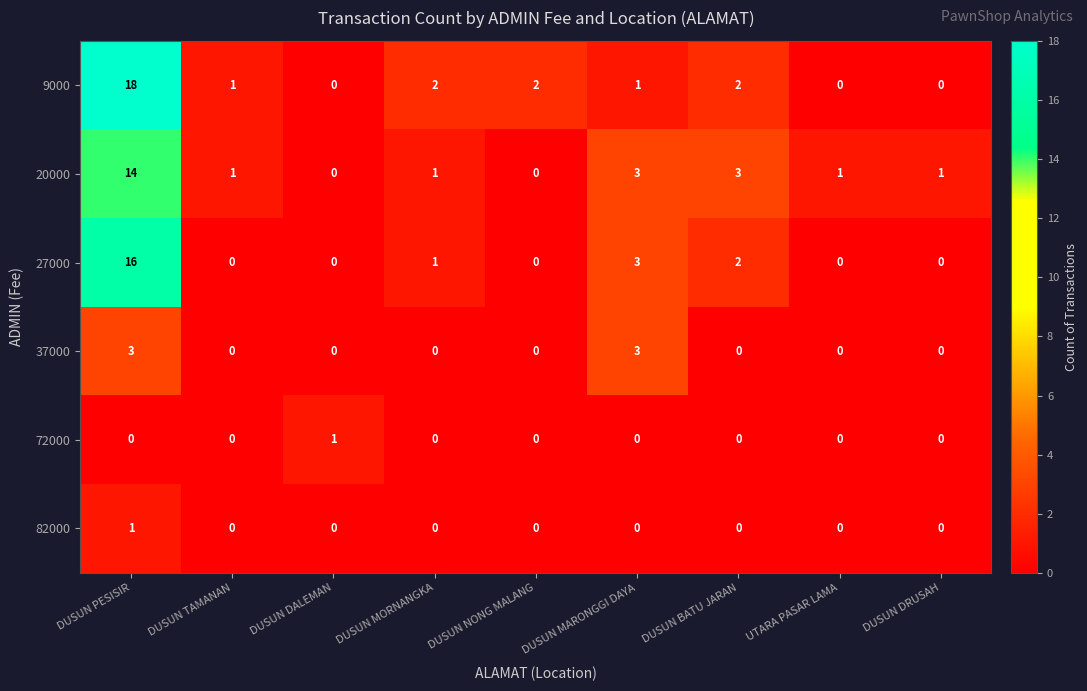

Between DUSUN PESISIR and UTARA PASAR LAMA, which series saw the biggest shift?

9000